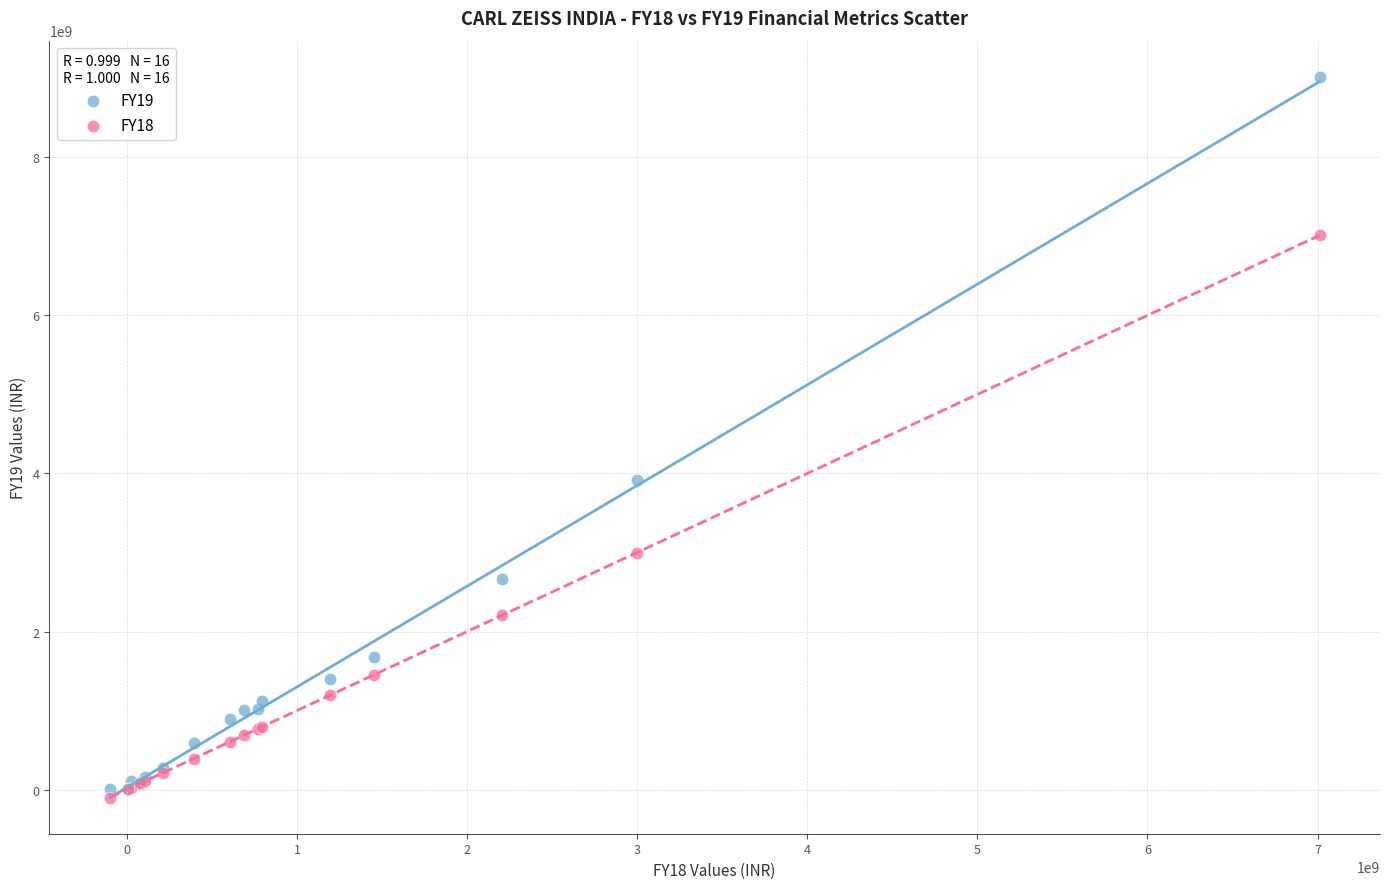

Which series contains the highest Y value?

FY19